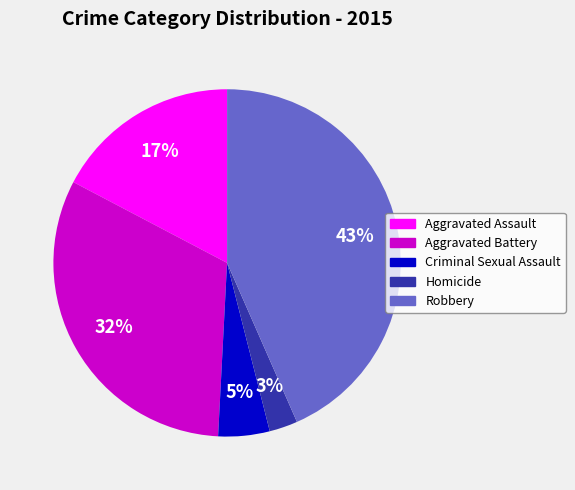

To the nearest percent, what portion does Aggravated Assault represent?

17%